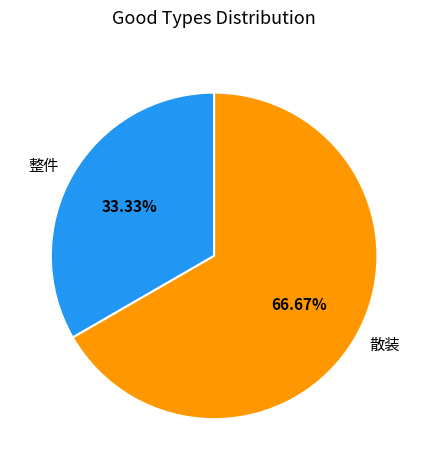

Which slice represents more than half of the pie?

散装